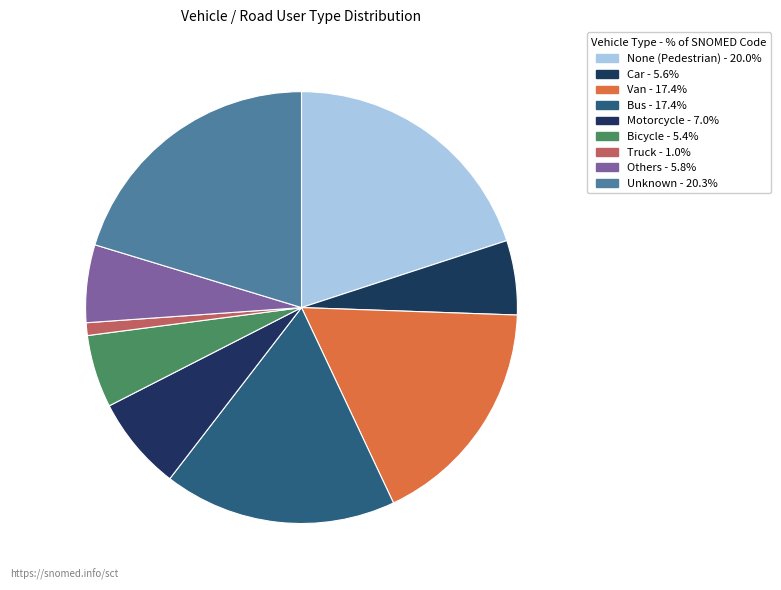

Rank the categories by value from lowest to highest.

Truck, Bicycle, Car, Others, Motorcycle, Bus, Van, None (Pedestrian), Unknown